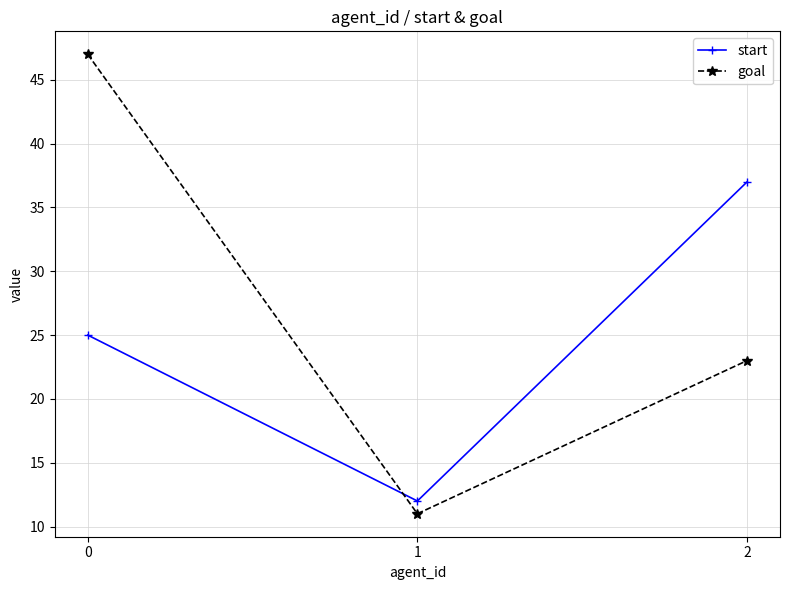

Reading left to right, what are all the values shown in this chart?

start: 0=25	1=12	2=37
goal: 0=47	1=11	2=23